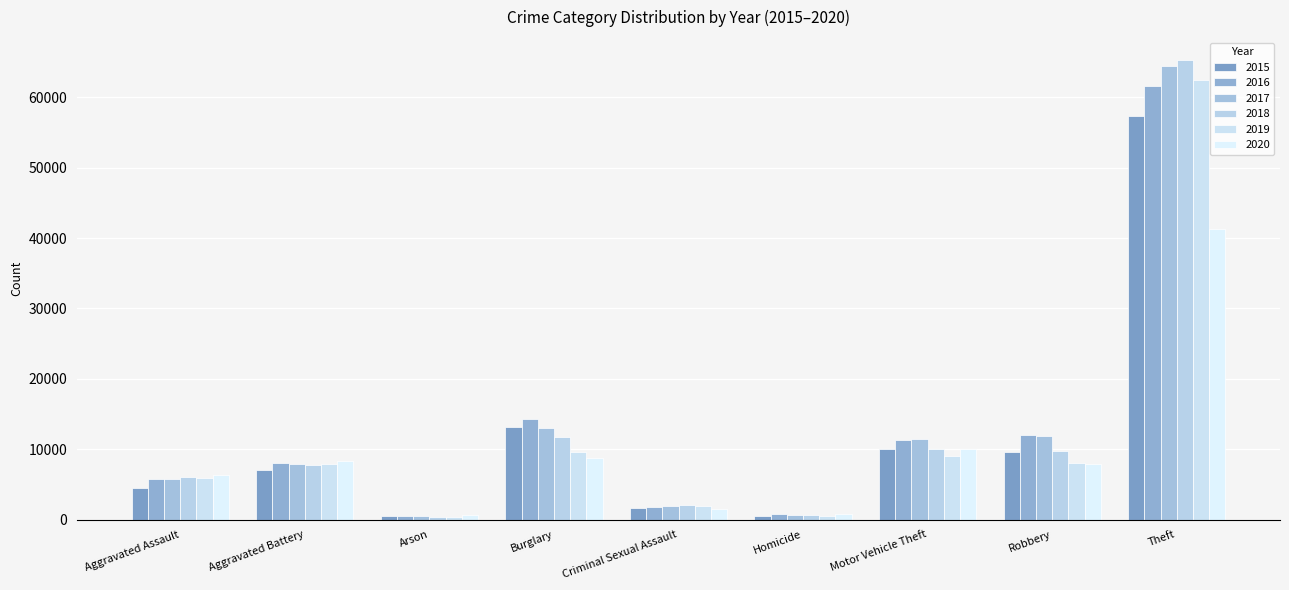

What are all the series names shown in the legend?

2015, 2016, 2017, 2018, 2019, 2020